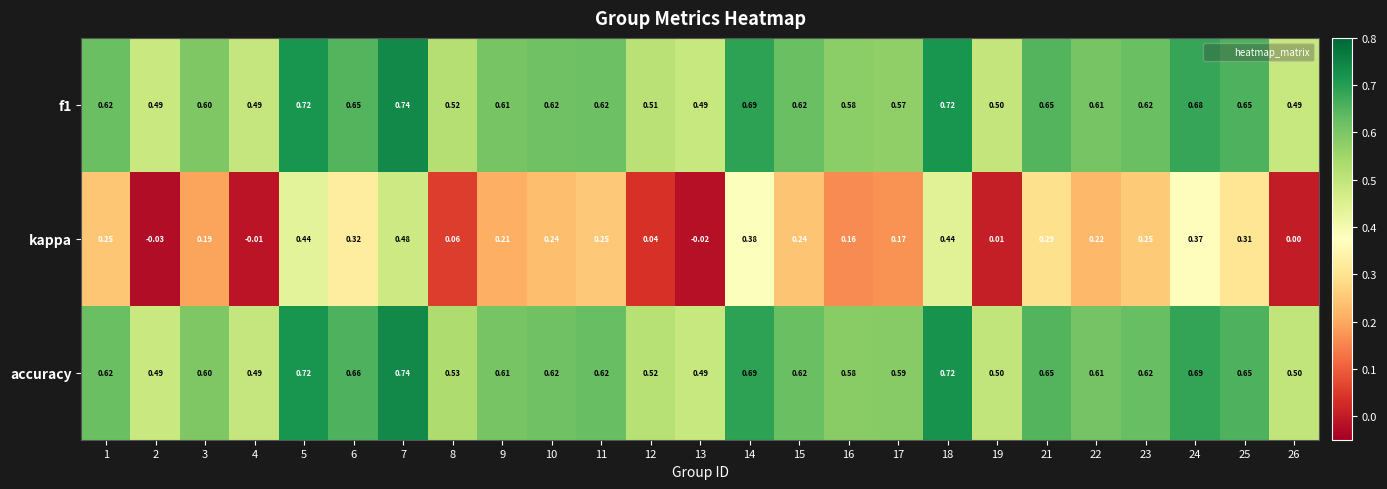

Which series has the largest range (max minus min)?

kappa